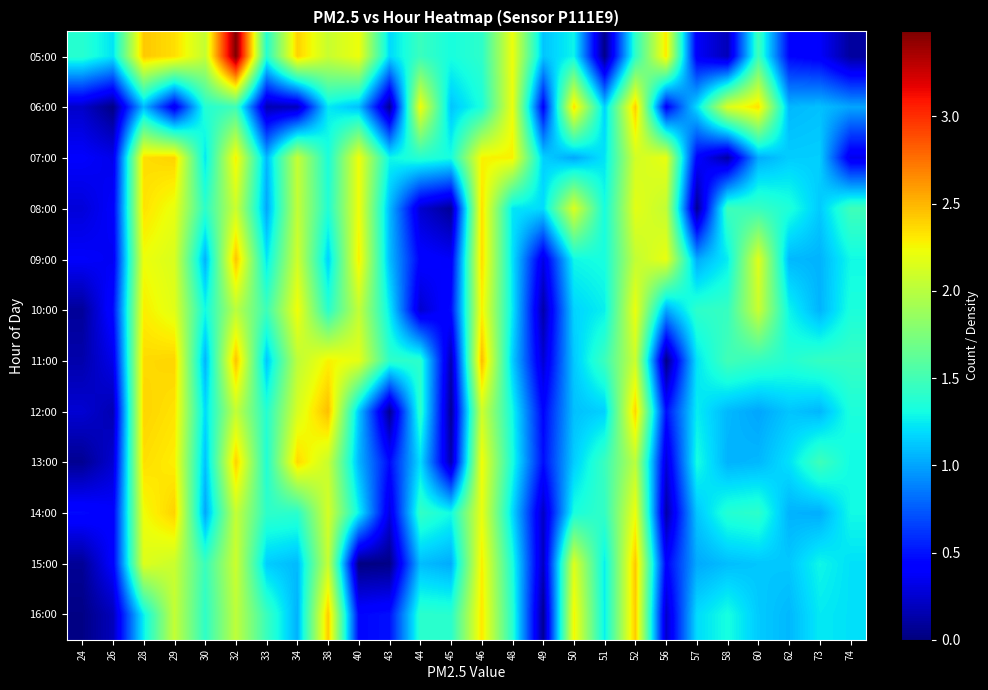

What is the spread (max minus min) of values at 73?

1.1